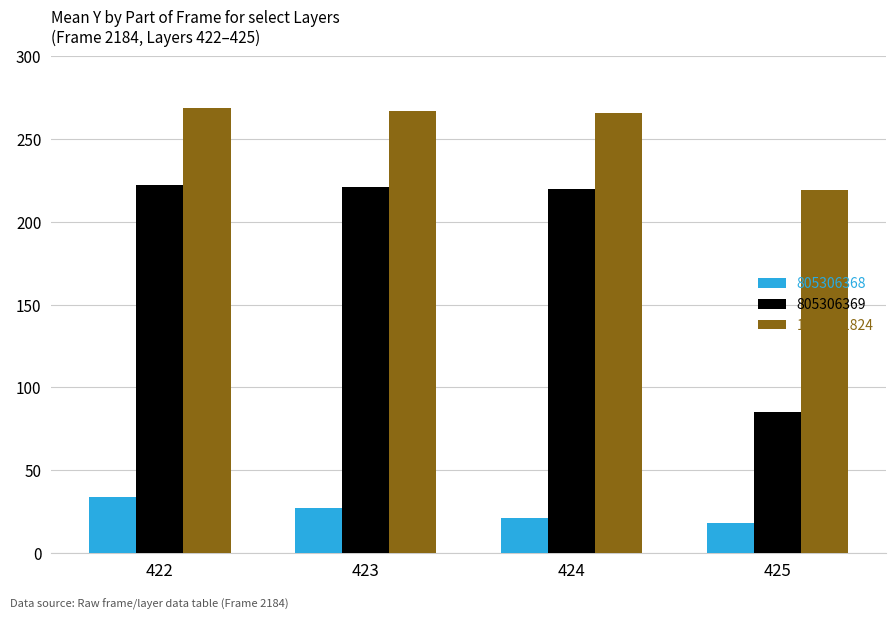

True or false: 805306369 has a value of 221 at 423.

True